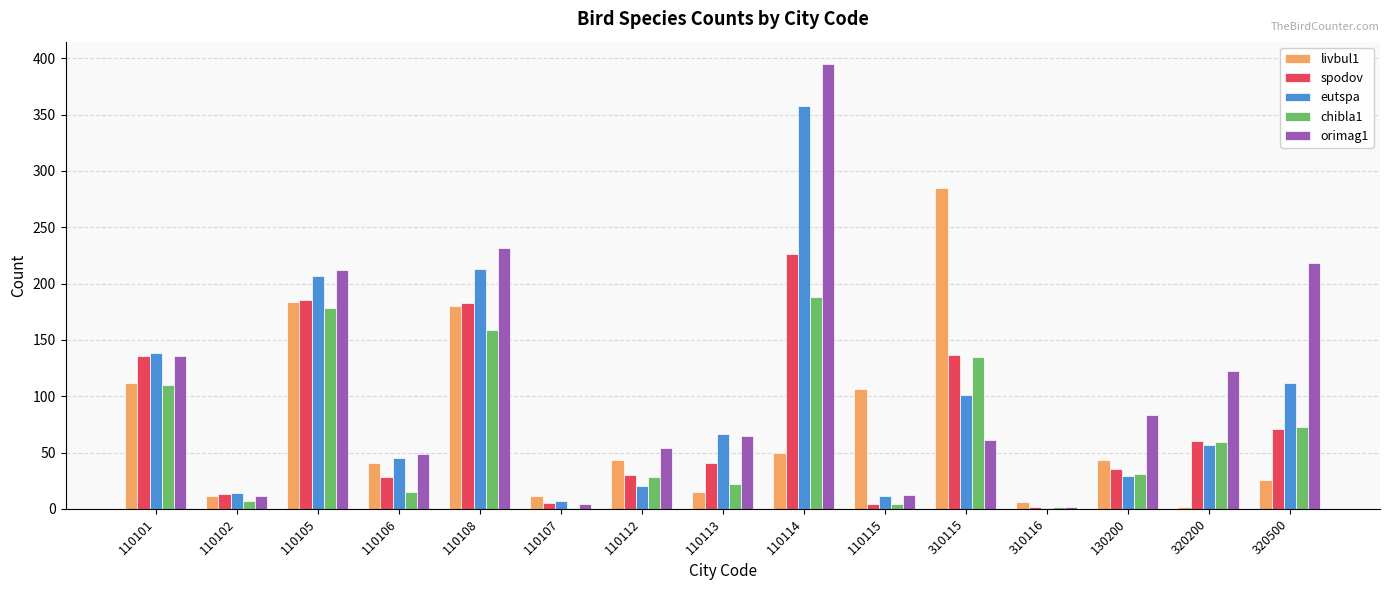

What is the average value of the orimag1 series?

110